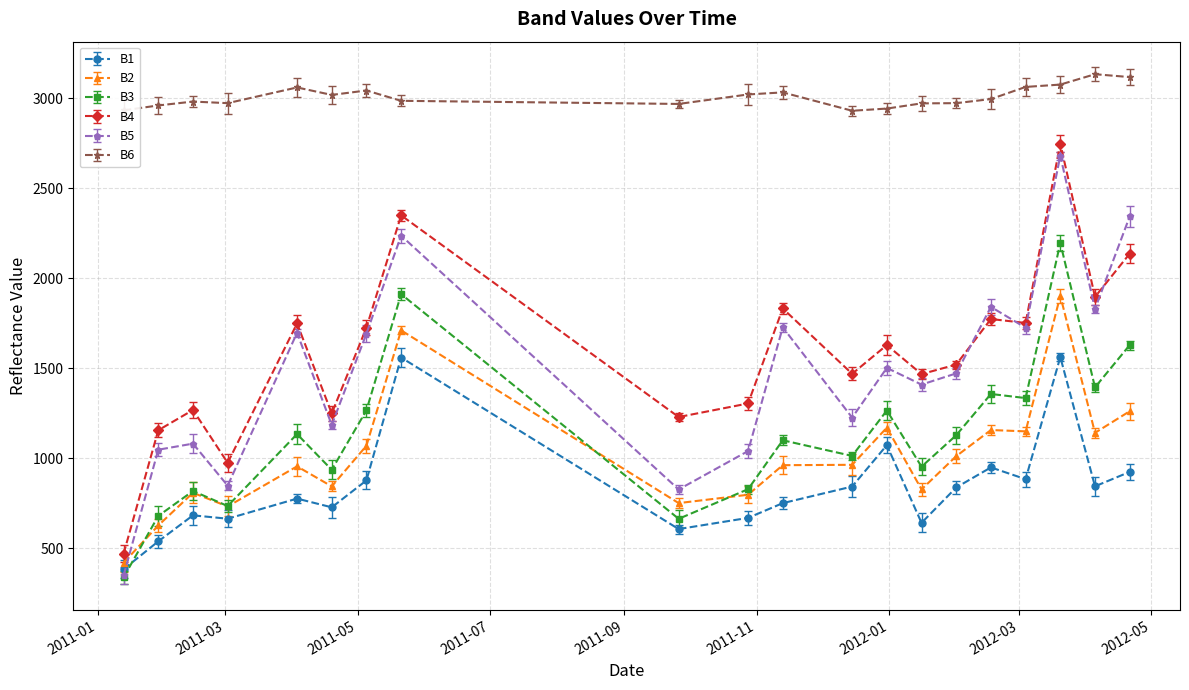

Which series has the largest total across all categories?

B6